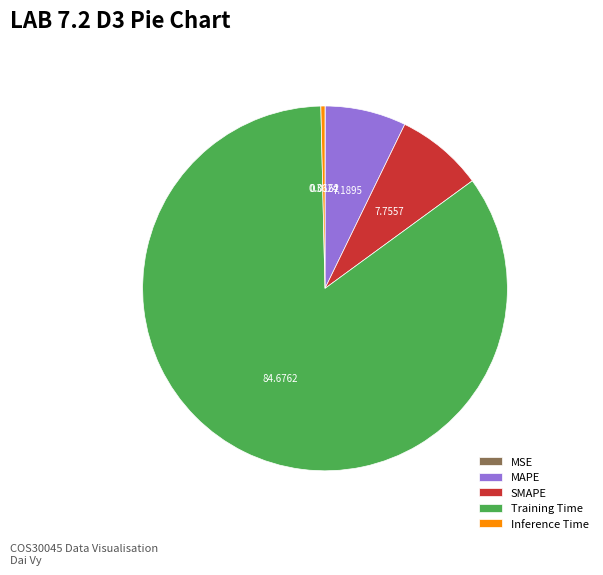

Between Training Time and SMAPE, which is larger?

Training Time